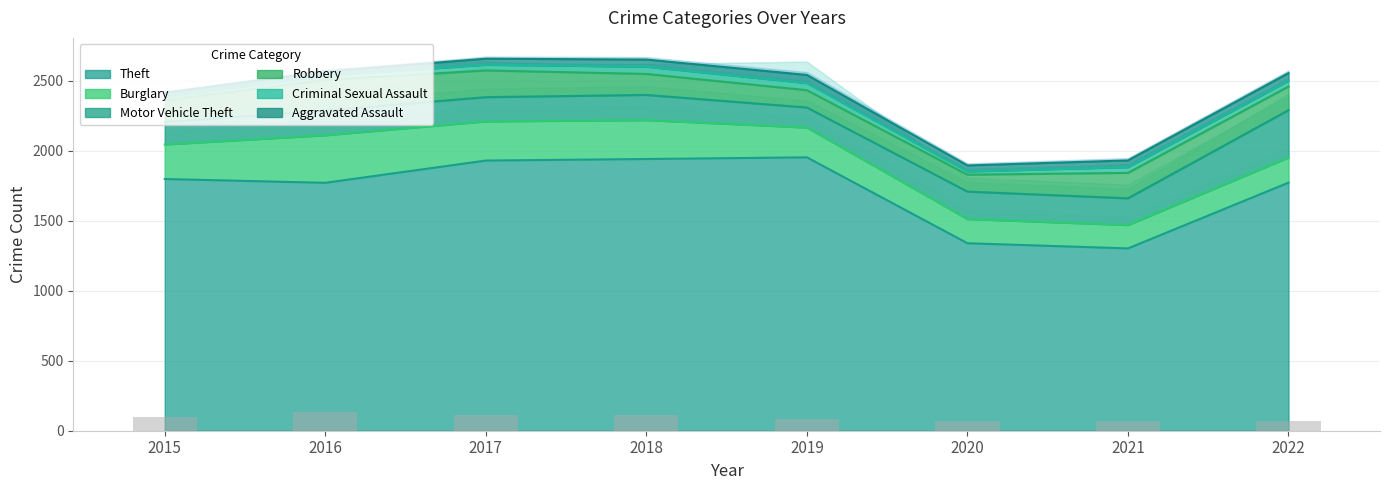

Rank the series by their maximum value, from lowest to highest.

Criminal Sexual Assault, Aggravated Assault, Robbery, Motor Vehicle Theft, Burglary, Theft